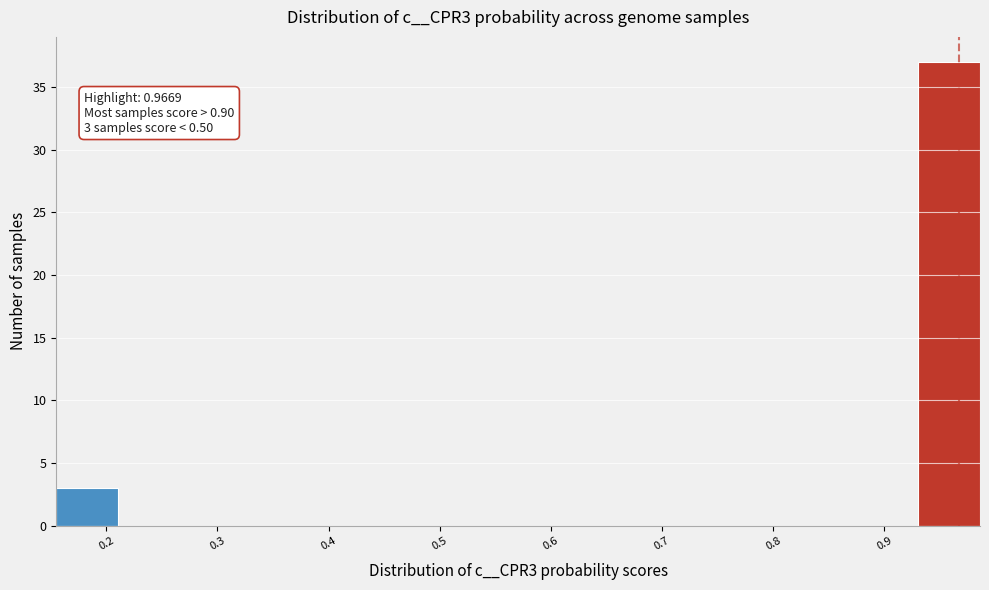

Which range on the x-axis has the tallest bar?

0.93 to 0.99